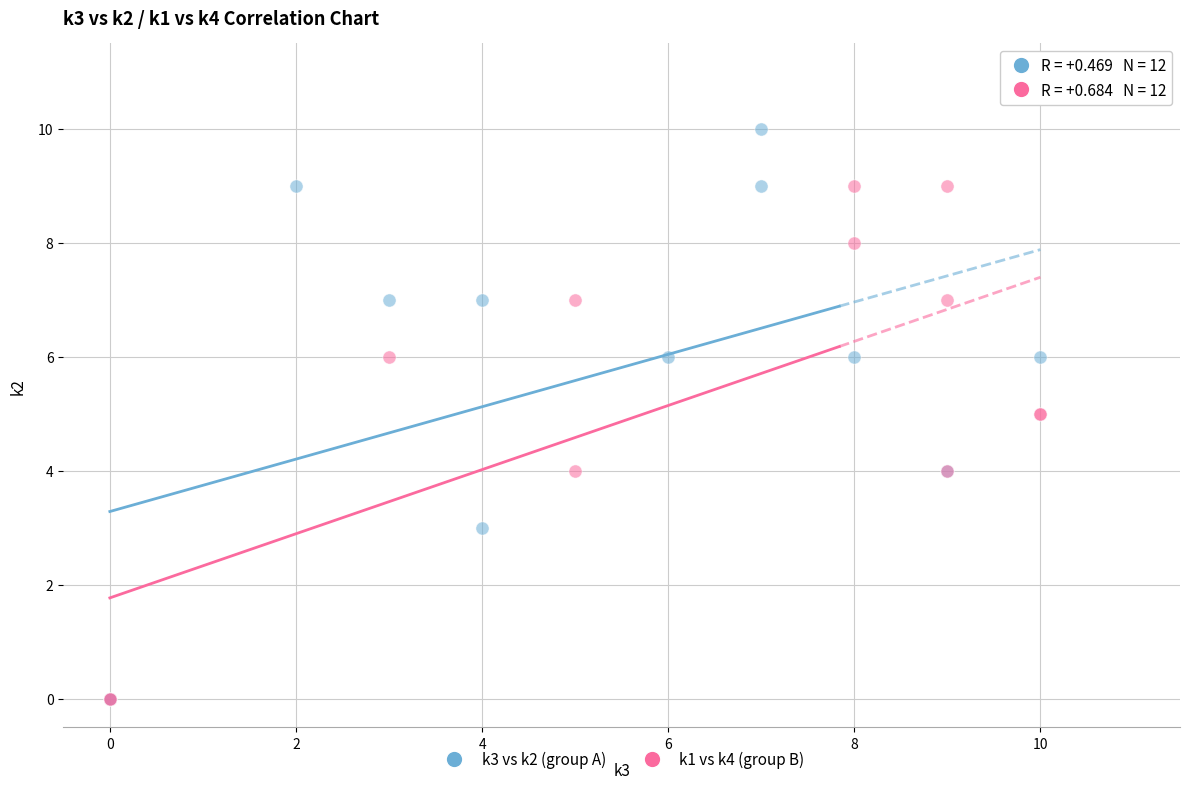

Which series has the widest spread of Y values?

k3 vs k2 (group A)